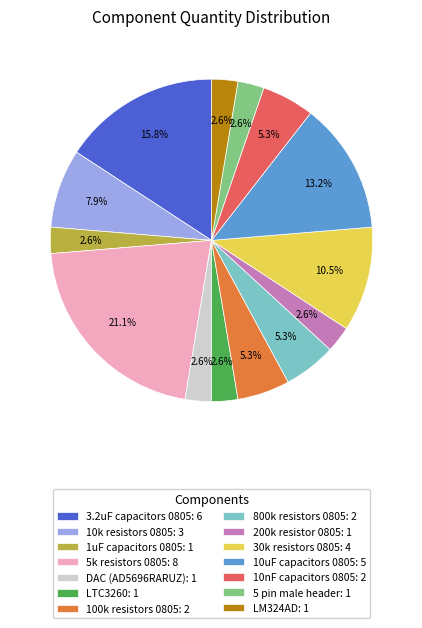

Which has a higher value, 30k resistors 0805: 4 or 800k resistors 0805: 2?

30k resistors 0805: 4